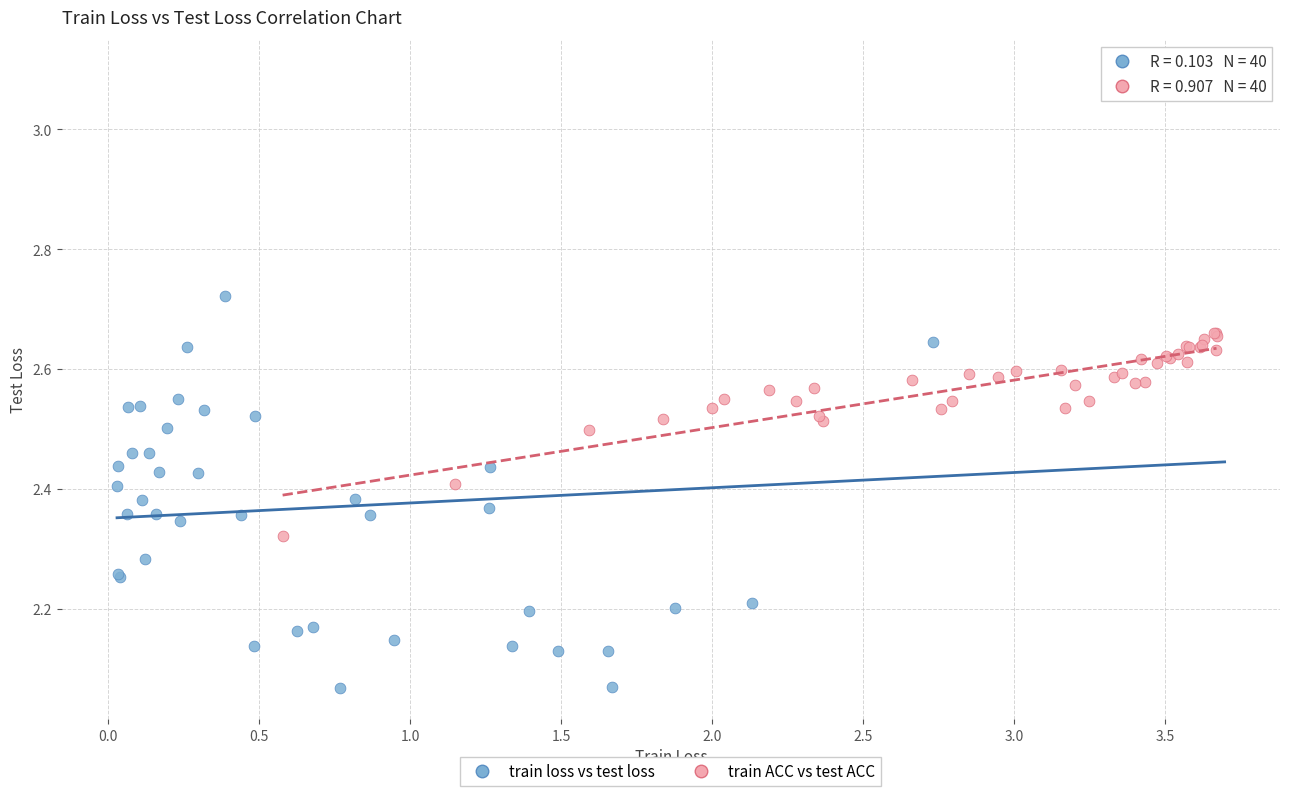

Which series has the widest spread of Y values?

train loss vs test loss